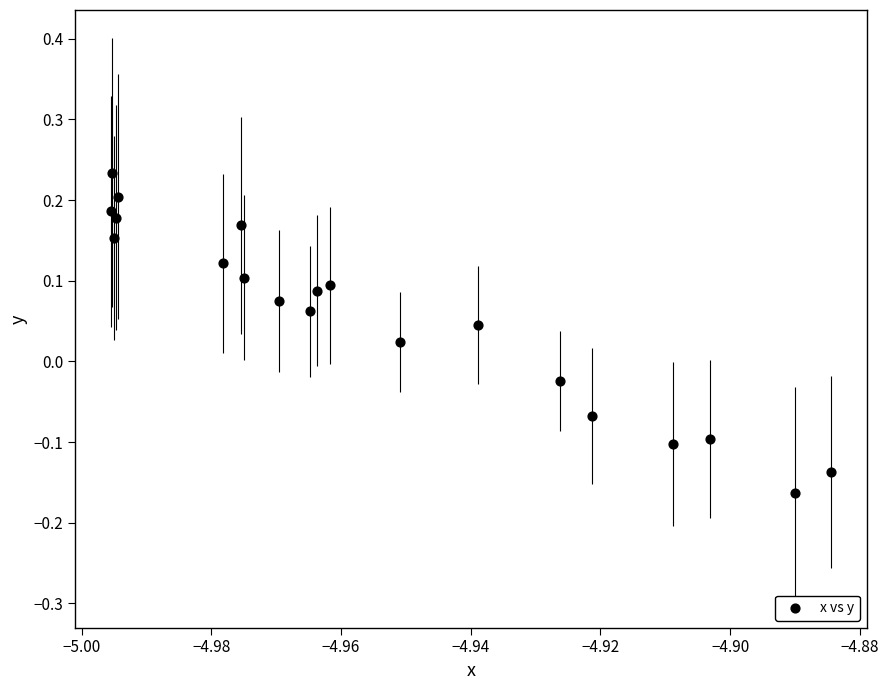

What is the range of Y values (max minus min)?

0.4